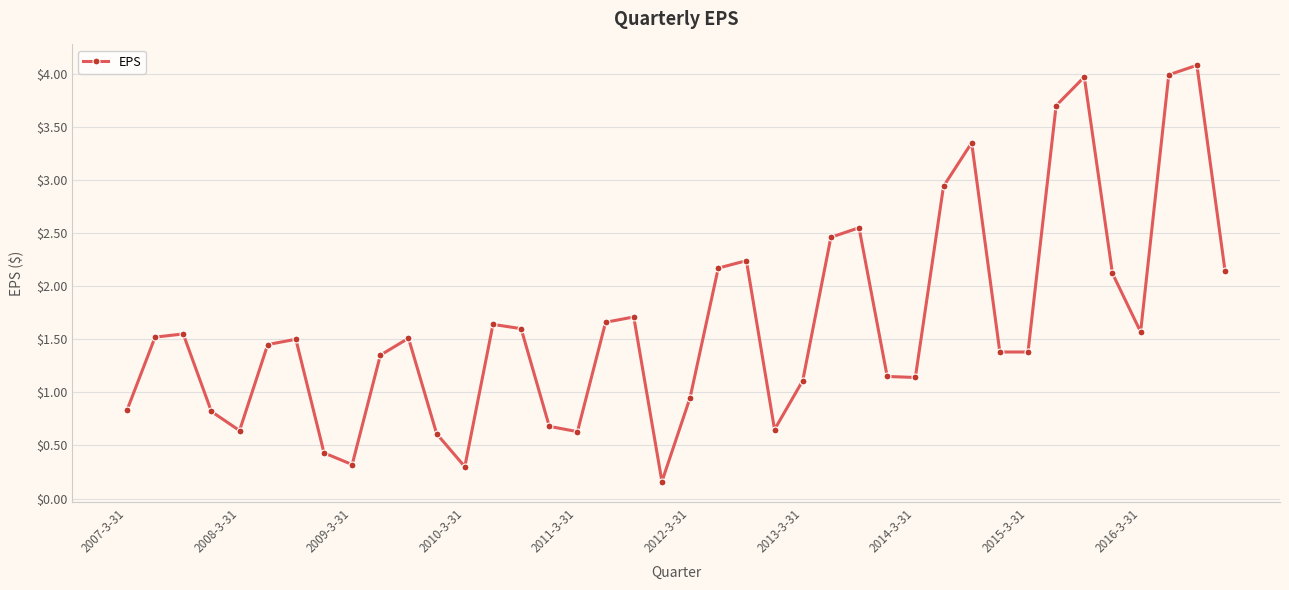

What is the greatest value displayed?

4.1